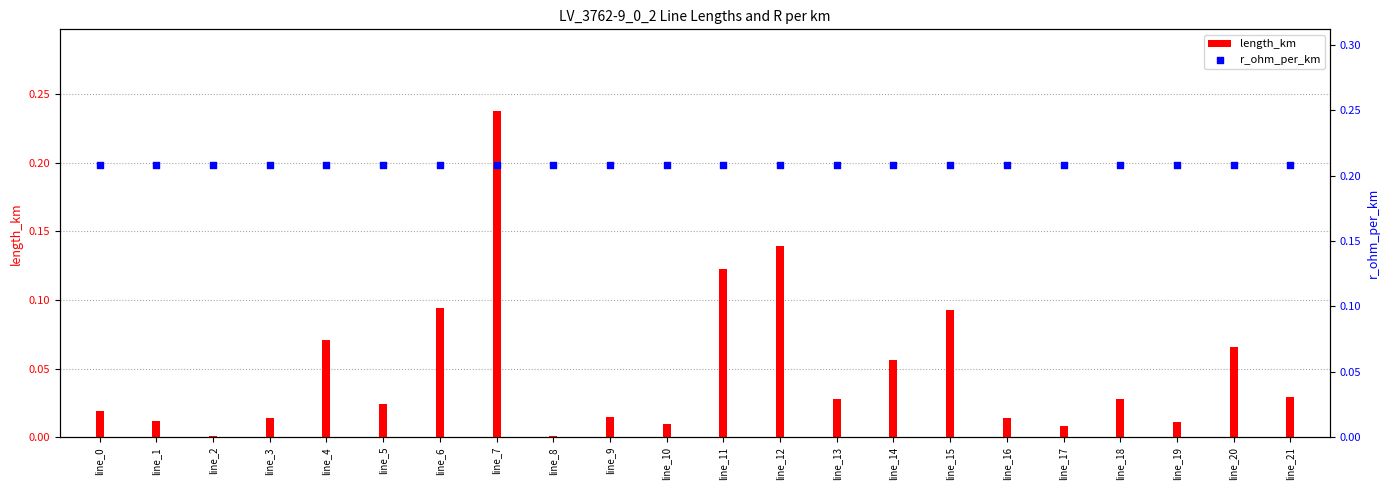

Which series reaches the maximum Y coordinate?

length_km